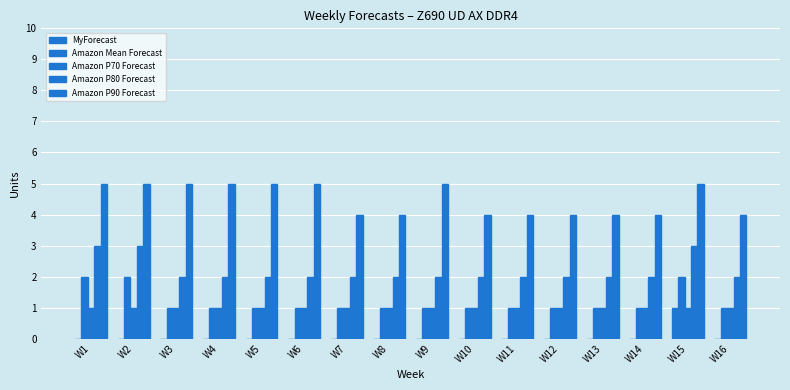

Are the bars grouped side by side (vs. stacked)?

Yes